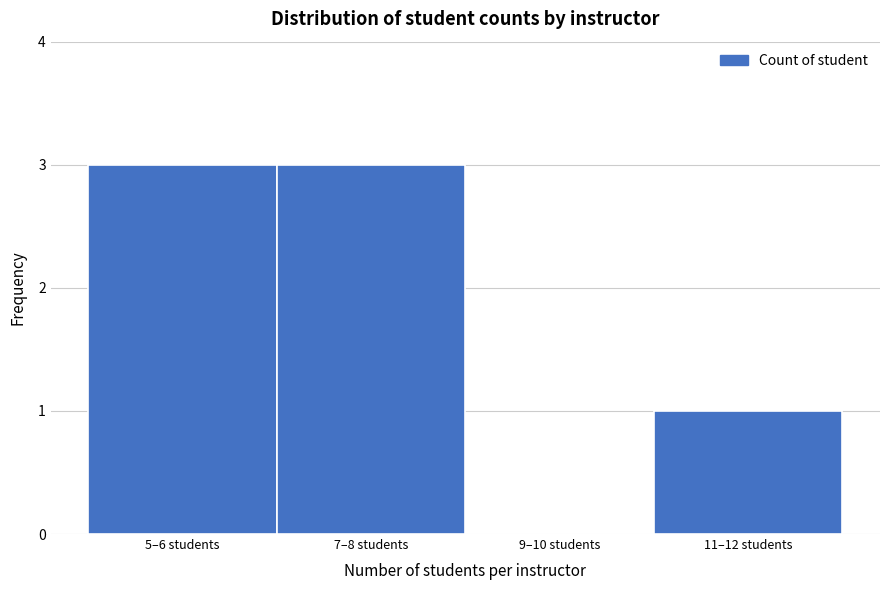

Reading left to right, what are all the values shown in this chart?

5–6 students=3	7–8 students=3	9–10 students=0	11–12 students=1